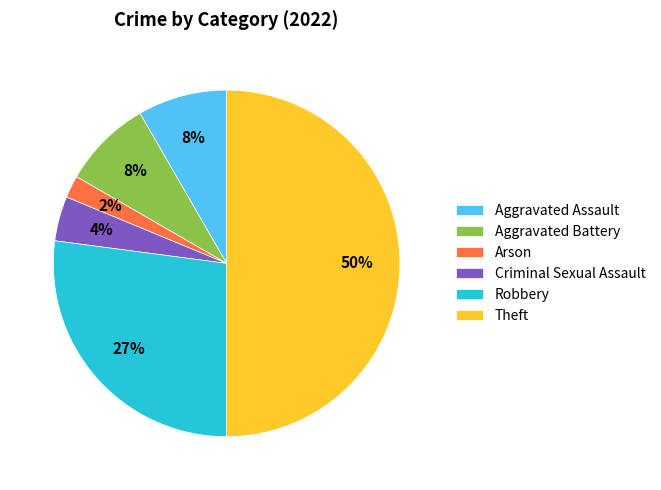

Is it true that Aggravated Battery is 8% of the pie?

True